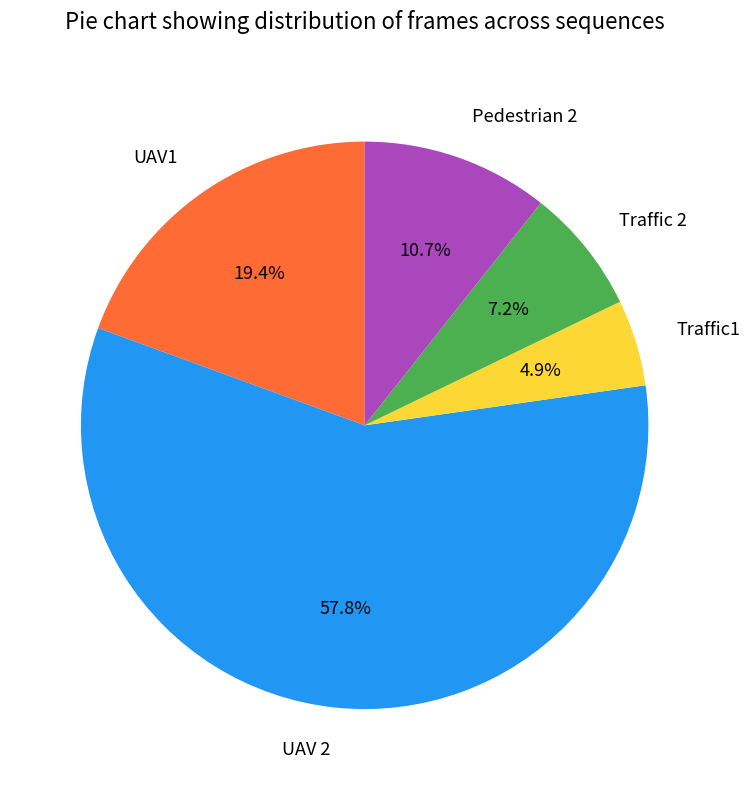

Approximately how many times larger is the value at Traffic 2 compared to UAV 2?

0.1